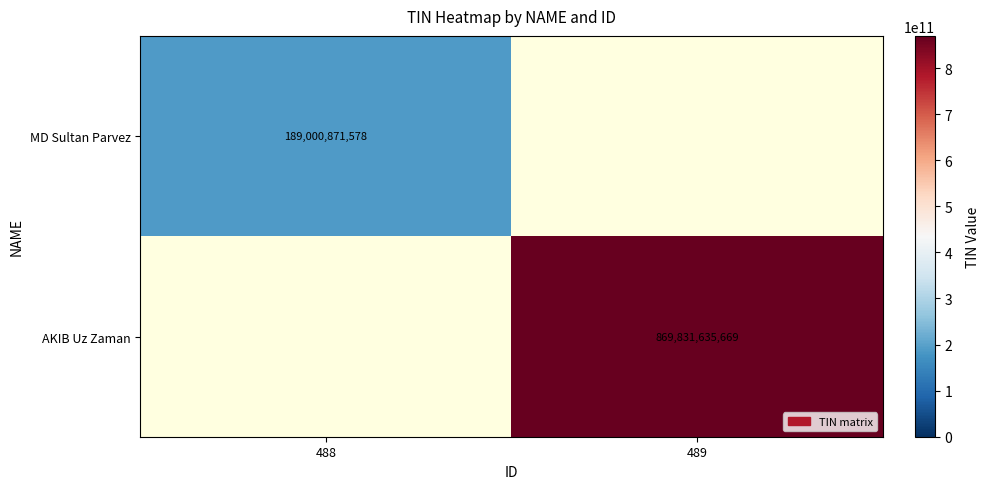

Is it true that MD Sultan Parvez equals 254982701695.7 at 488?

False